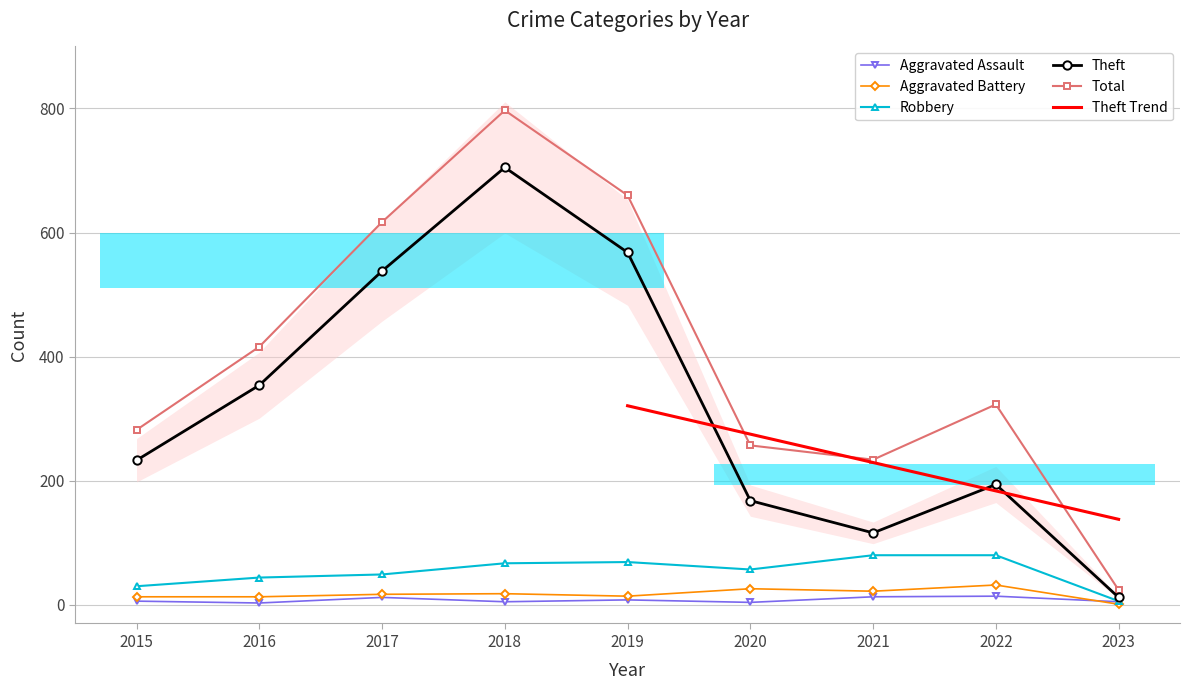

Is this an area chart (filled region under the line)?

No